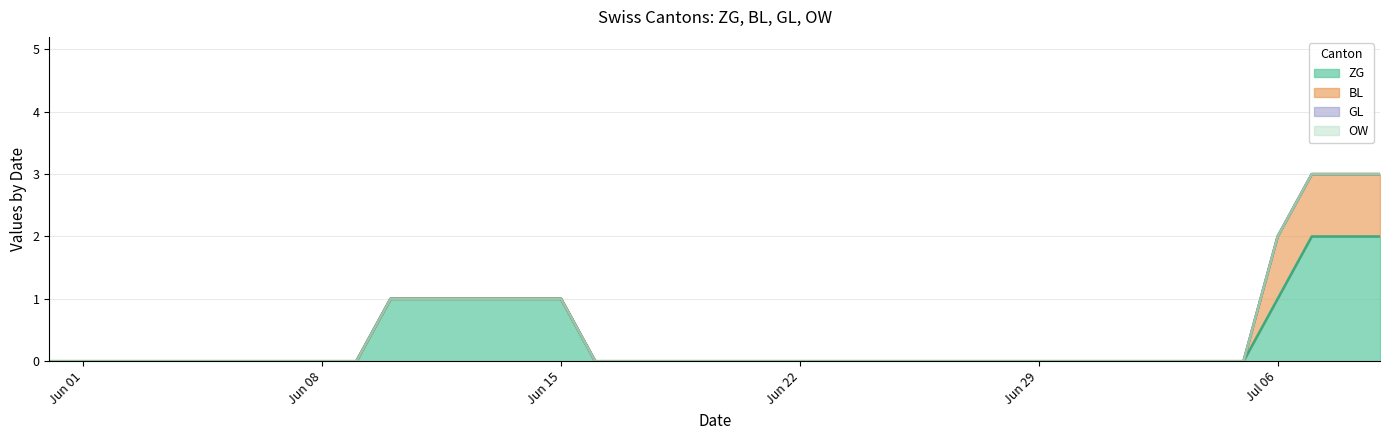

What is the difference between the maximum and minimum values in the ZG series?

2